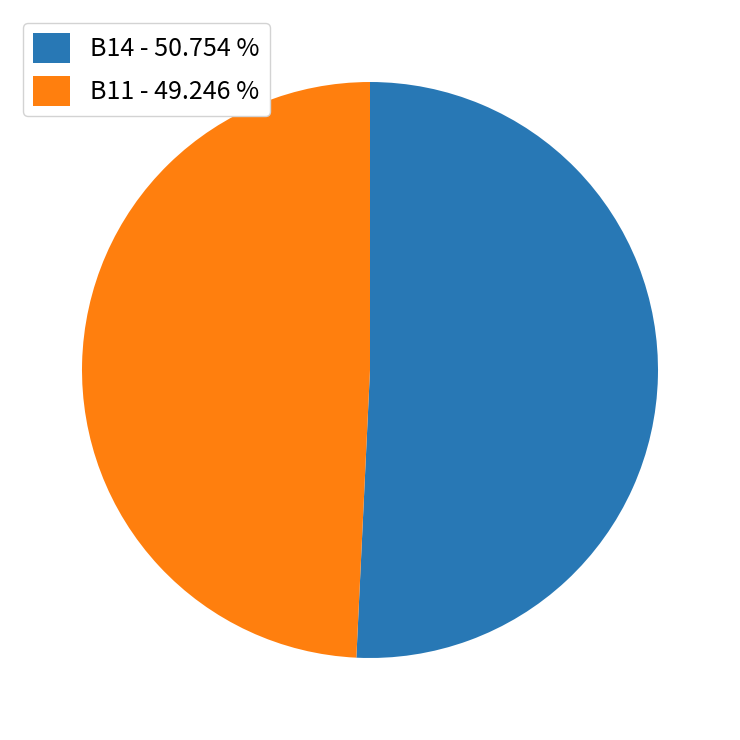

Rank the categories by value from highest to lowest.

B14 - 50.754 %, B11 - 49.246 %